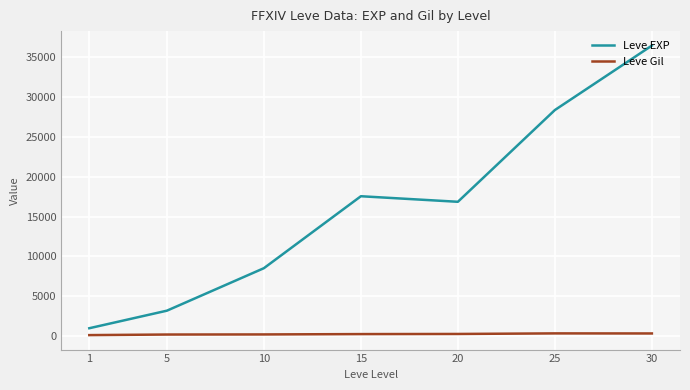

Is it true that Leve Gil equals 197.4 at 10?

True